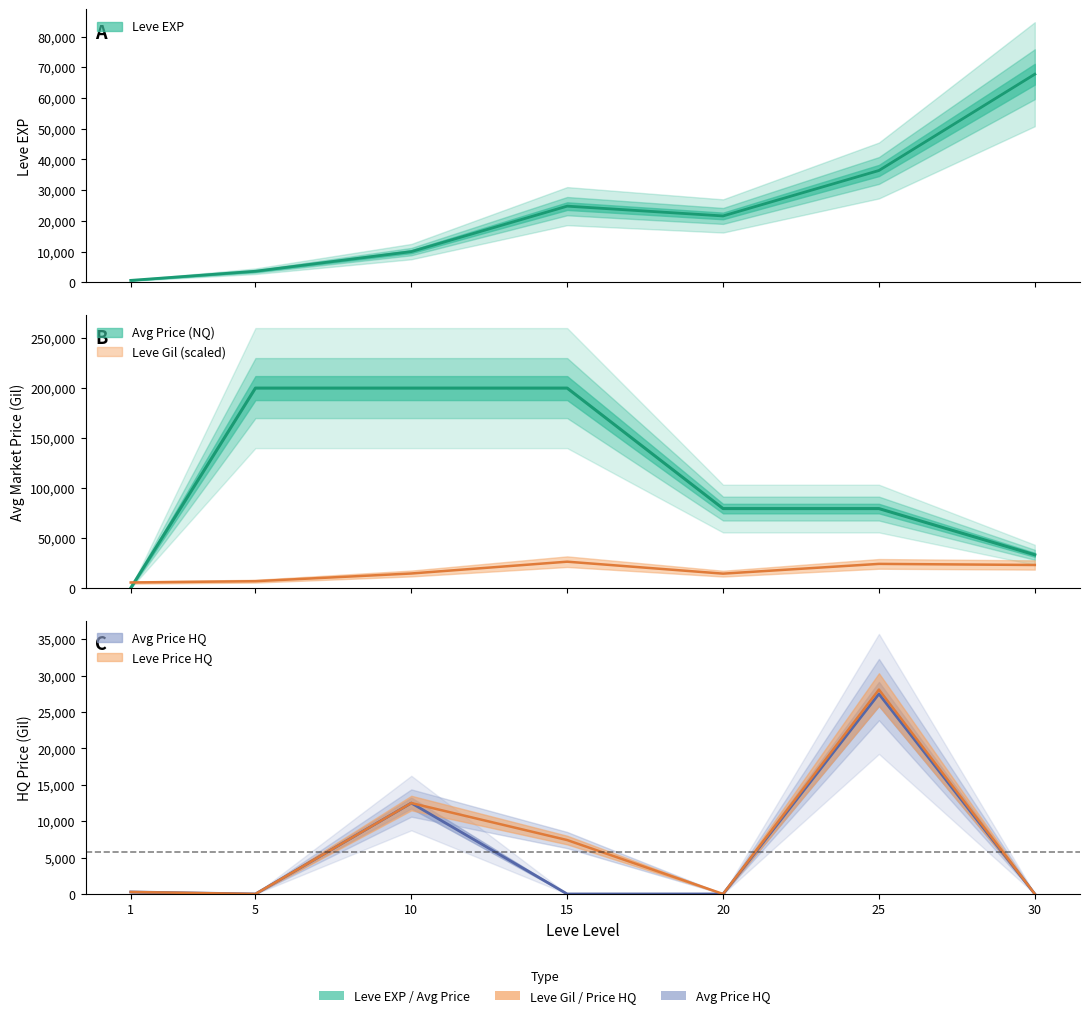

Where does the Leve Gil series first go above 14650?

15